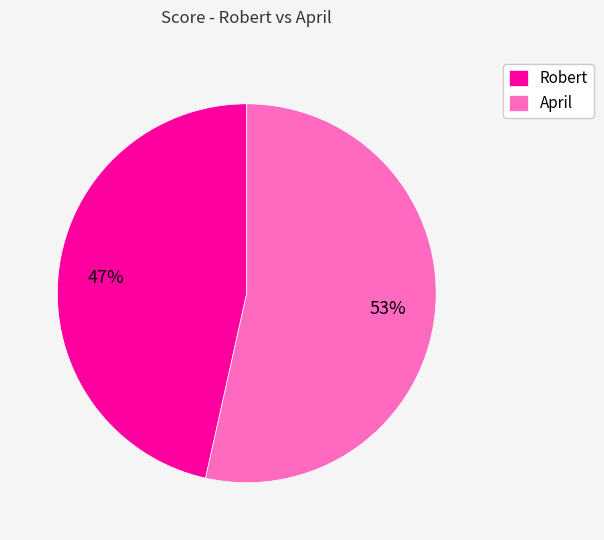

To the nearest percent, what is the average slice percentage?

50%